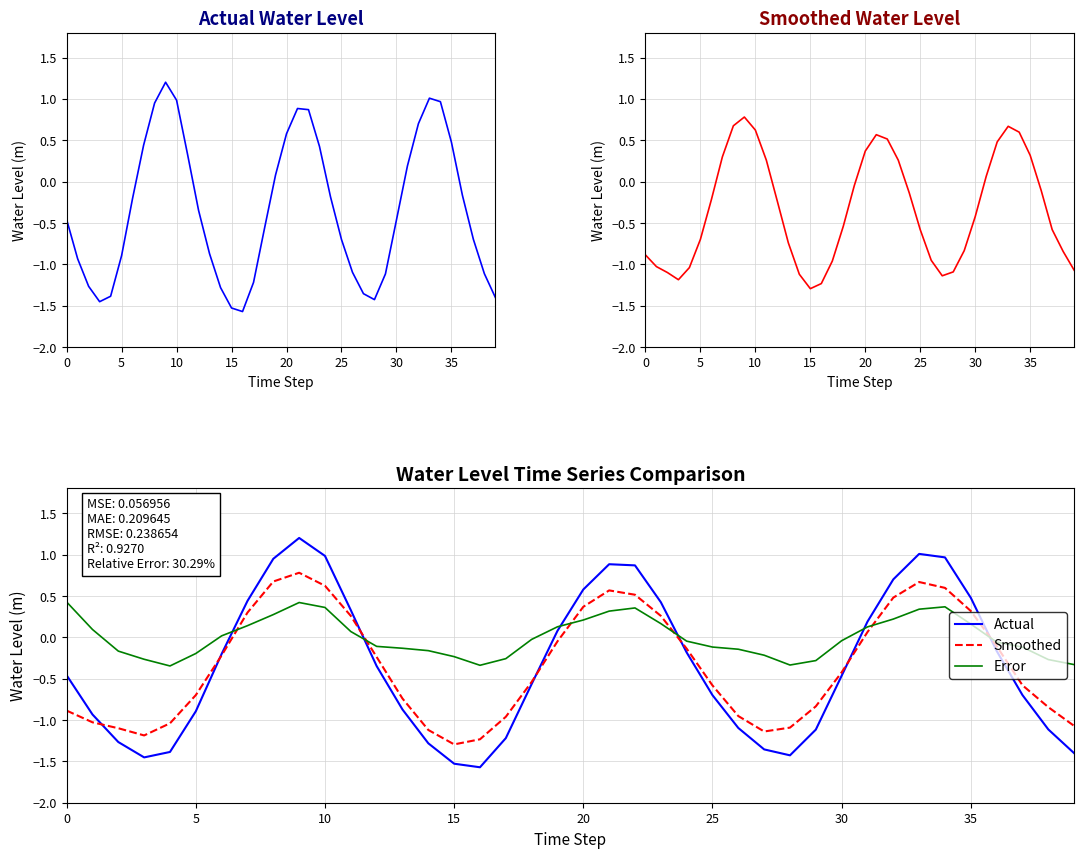

Reading right to left, extract all data points from this chart.

Water Level (m): -1.4	-1.1	-0.7	-0.2	0.5	1.0	1.0	0.7	0.2	-0.5	-1.1	-1.4	-1.4	-1.1	-0.7	-0.2	0.4	0.9	0.9	0.6	0.1	-0.6	-1.2	-1.6	-1.5	-1.3	-0.9	-0.3	0.3	1.0	1.2	0.9	0.4	-0.2	-0.9	-1.4	-1.5	-1.3	-0.9	-0.5
Smoothed Water Level (m): -1.1	-0.8	-0.6	-0.1	0.3	0.6	0.7	0.5	0.1	-0.4	-0.8	-1.1	-1.1	-1.0	-0.6	-0.1	0.3	0.5	0.6	0.4	-0.0	-0.5	-1.0	-1.2	-1.3	-1.1	-0.7	-0.2	0.3	0.6	0.8	0.7	0.3	-0.2	-0.7	-1.0	-1.2	-1.1	-1.0	-0.9
Actual: -1.4	-1.1	-0.7	-0.2	0.5	1.0	1.0	0.7	0.2	-0.5	-1.1	-1.4	-1.4	-1.1	-0.7	-0.2	0.4	0.9	0.9	0.6	0.1	-0.6	-1.2	-1.6	-1.5	-1.3	-0.9	-0.3	0.3	1.0	1.2	0.9	0.4	-0.2	-0.9	-1.4	-1.5	-1.3	-0.9	-0.5
Smoothed: -1.1	-0.8	-0.6	-0.1	0.3	0.6	0.7	0.5	0.1	-0.4	-0.8	-1.1	-1.1	-1.0	-0.6	-0.1	0.3	0.5	0.6	0.4	-0.0	-0.5	-1.0	-1.2	-1.3	-1.1	-0.7	-0.2	0.3	0.6	0.8	0.7	0.3	-0.2	-0.7	-1.0	-1.2	-1.1	-1.0	-0.9
Error: -0.3	-0.3	-0.1	-0.1	0.2	0.4	0.3	0.2	0.1	-0.0	-0.3	-0.3	-0.2	-0.1	-0.1	-0.0	0.2	0.4	0.3	0.2	0.1	-0.0	-0.3	-0.3	-0.2	-0.2	-0.1	-0.1	0.1	0.4	0.4	0.3	0.1	0.0	-0.2	-0.3	-0.3	-0.2	0.1	0.4